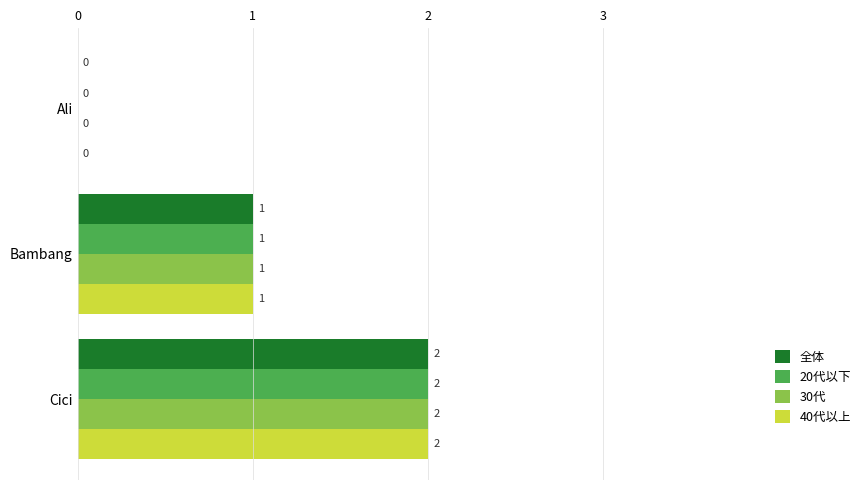

Count the 全体 values in the range 0 to 2.

3